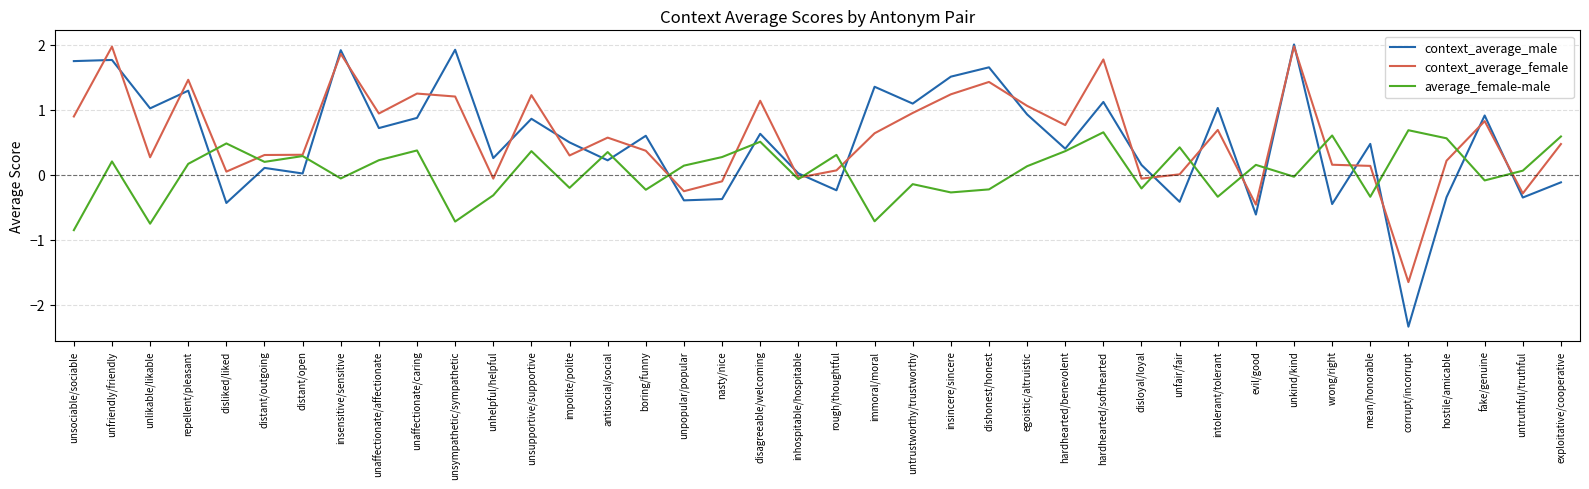

Is it true that context_average_male equals 0.3 at hardhearted/softhearted?

False